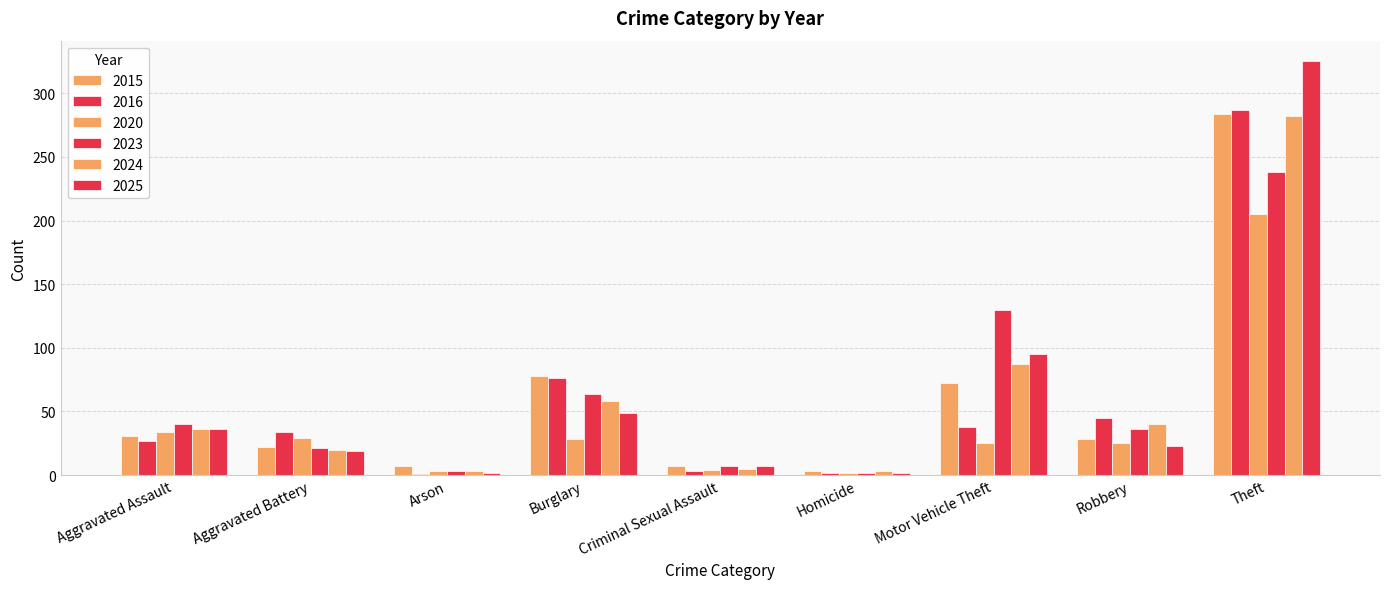

Where is 2015 nearest to the value 143?

Burglary